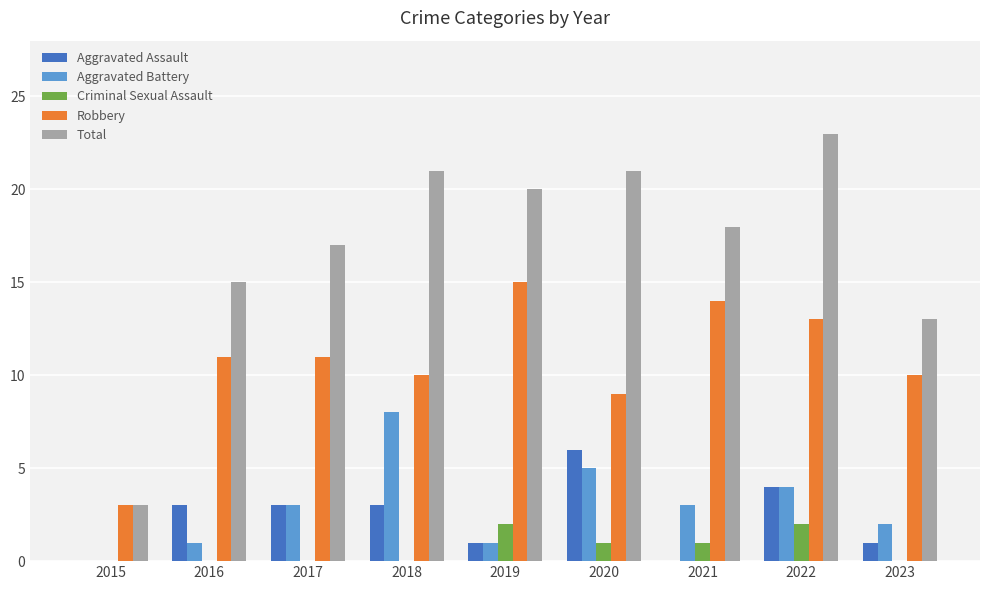

What is the total value across all series at 2017?

34